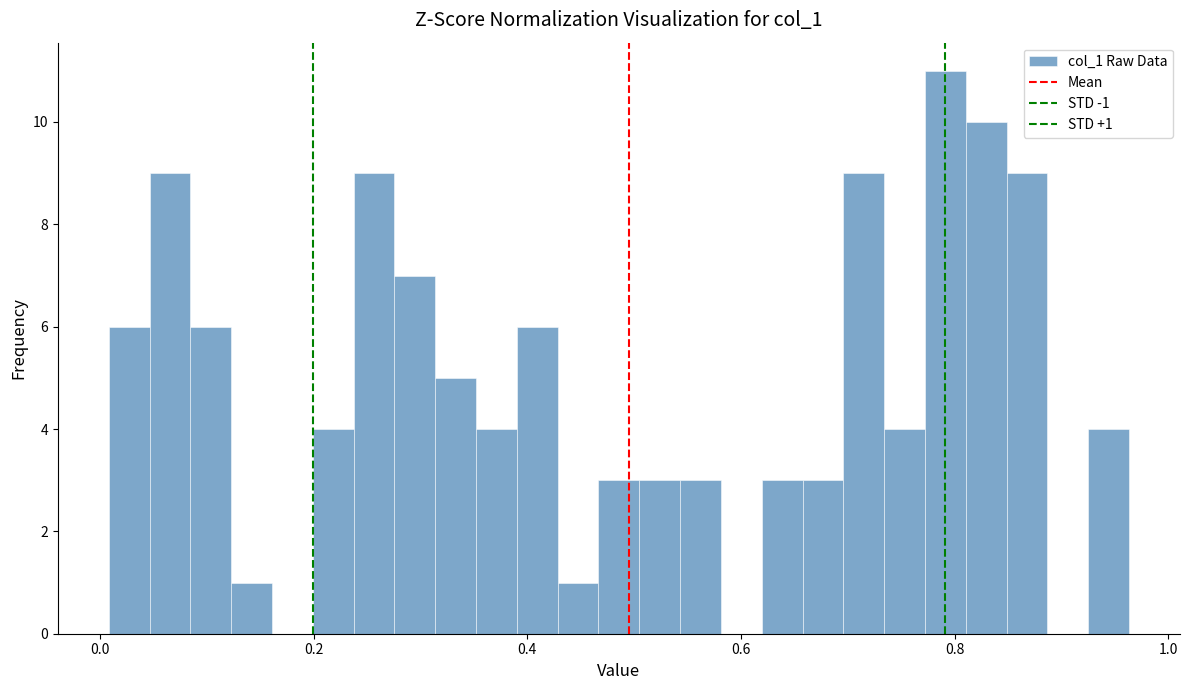

Around what value on the x-axis is the tallest bar? Give the approximate position of its centre, as read against the axis.

0.80